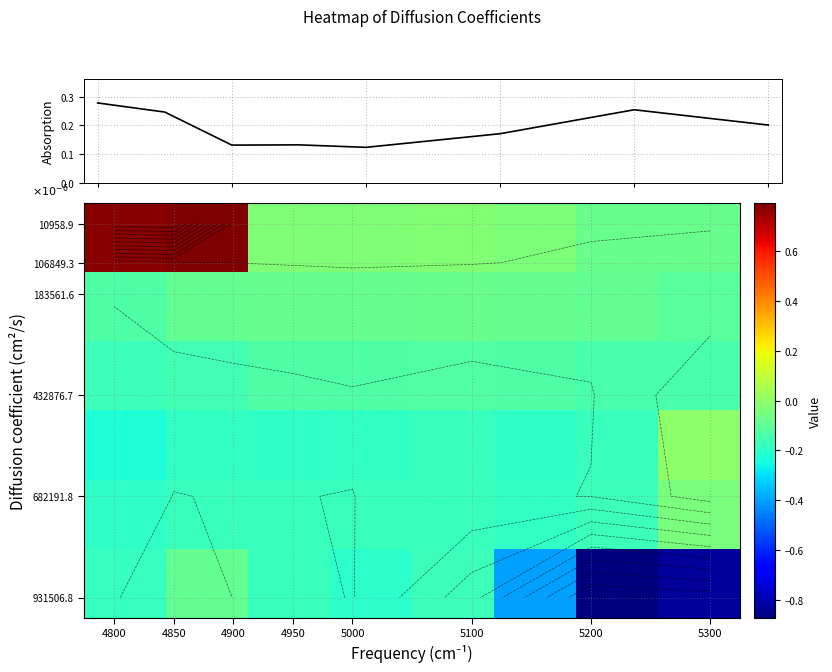

What is the maximum value shown in the chart?

0.8